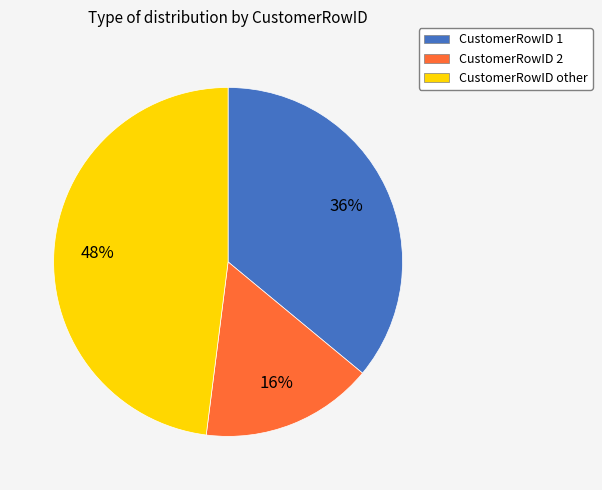

Which category has the biggest portion of the pie?

CustomerRowID other